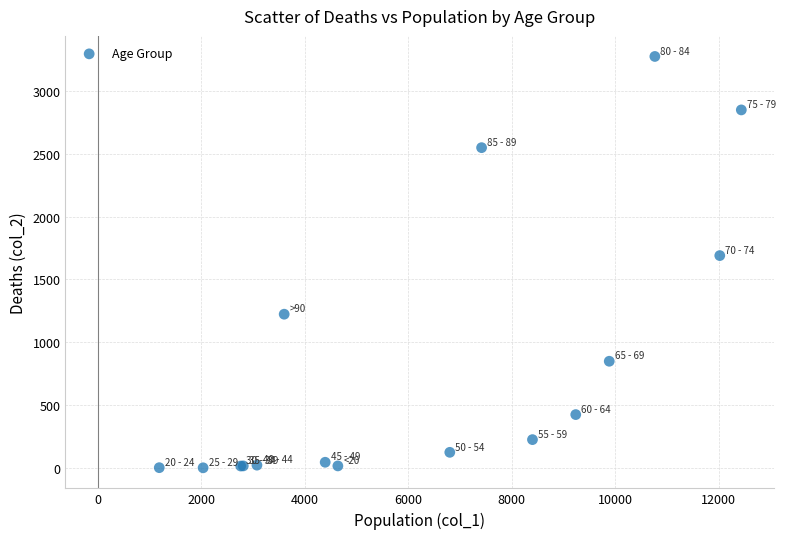

What Y value in the scatter plot is closest to 1638?

1690